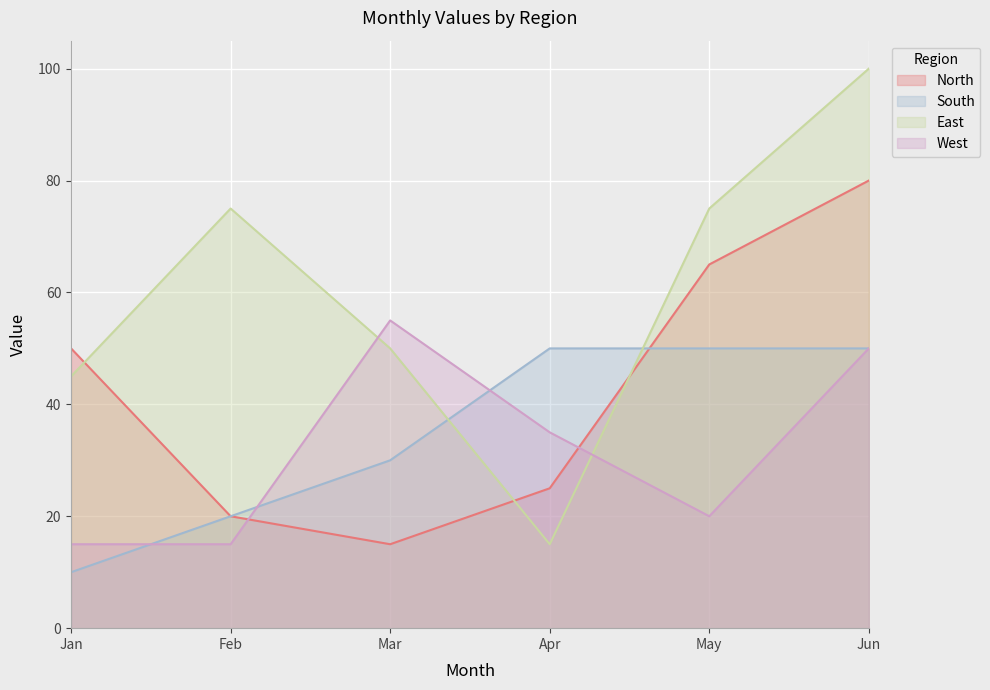

How many data points in South are less than 50?

3